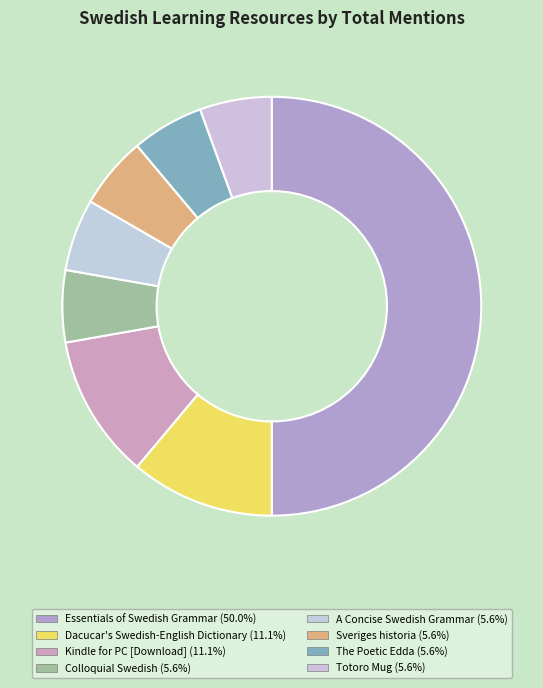

Does Sveriges historia account for over 50% of the chart?

No